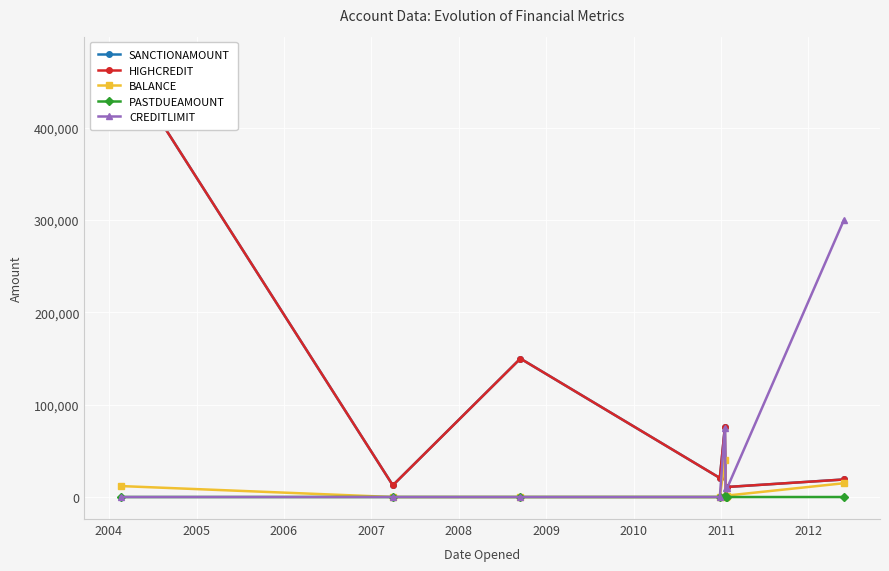

Reading right to left, what are all the values shown in this chart?

SANCTIONAMOUNT: 18996	10871	0	75560	20622	150000	12688	475000
HIGHCREDIT: 18996	10871	0	75560	20622	150000	12688	475000
BALANCE: 14925	1612	-100	39634	0	0	-2	11872
PASTDUEAMOUNT: 0	0	0	1129	0	0	0	0
CREDITLIMIT: 300000	10000	10000	75000	0	0	0	0